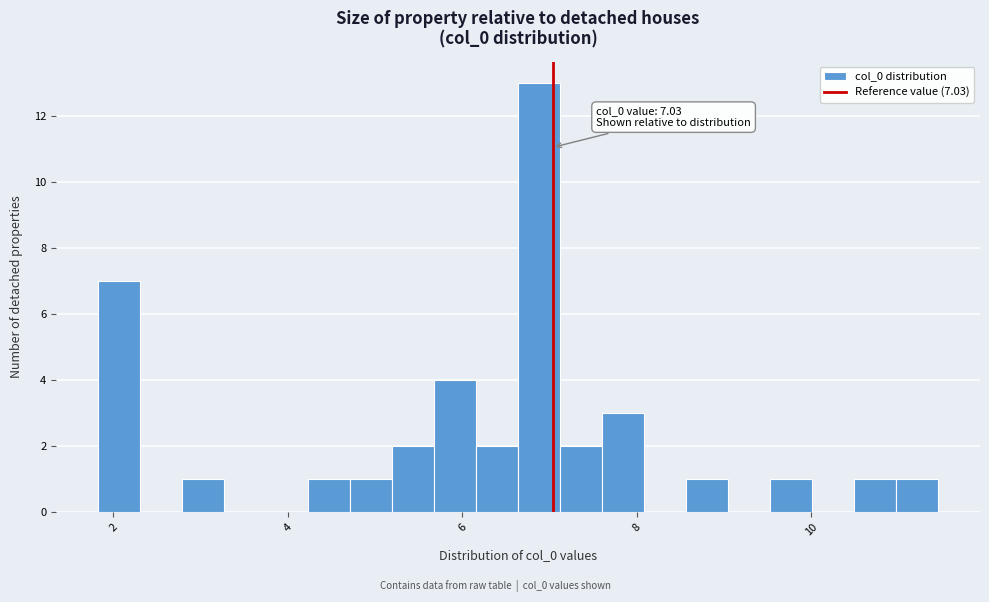

Around what value on the x-axis is the tallest bar? Give the approximate position of its centre, as read against the axis.

6.8